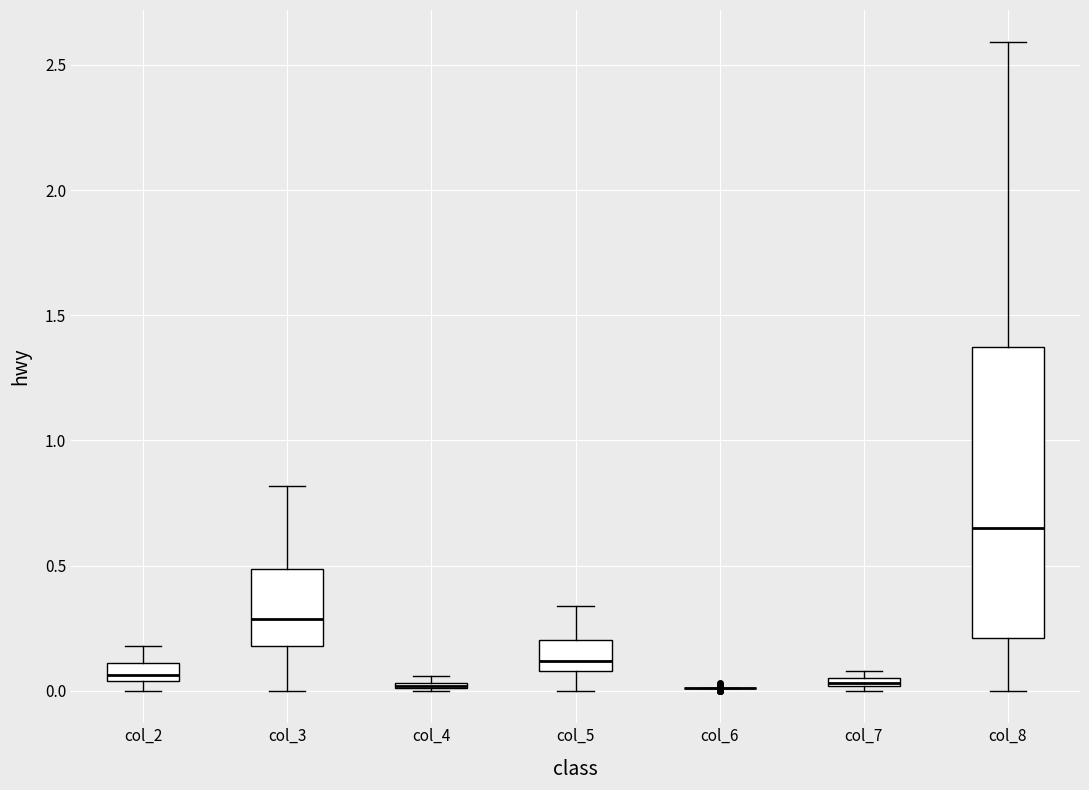

Where does the upper whisker of the box for col_8 end on the y-axis? The values are not printed on the chart, so give them approximately, as read against the axis.

2.60